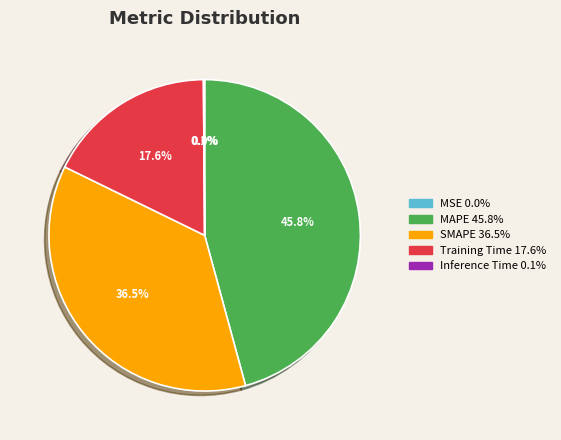

To the nearest percent, what portion does Training Time represent?

18%